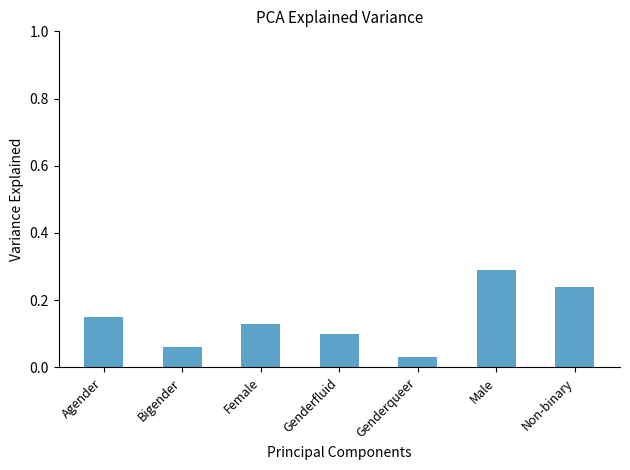

Is it true that the value at Female is 0.1?

True